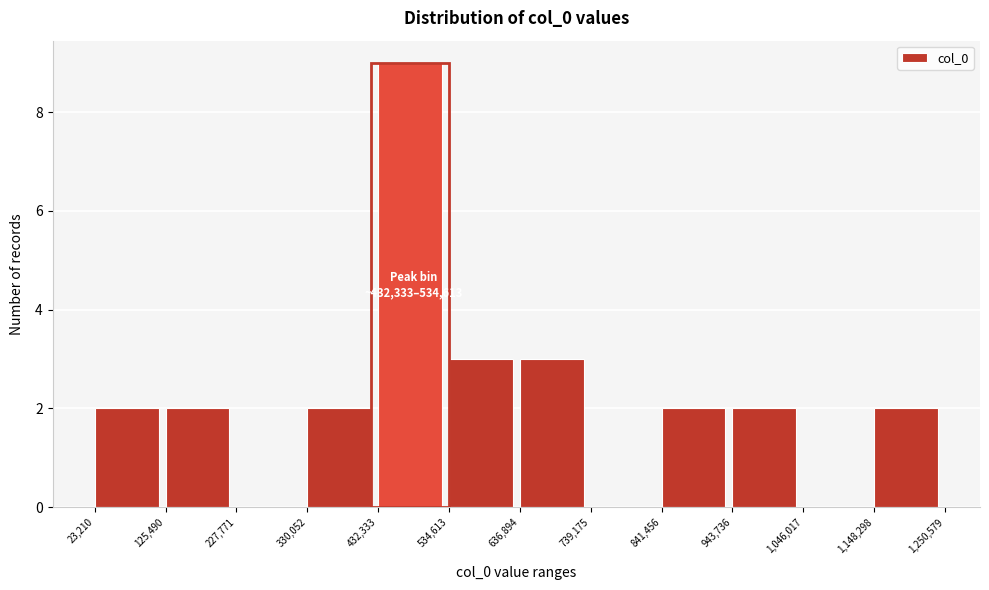

Over which range of the x-axis is the bar tallest?

432,333 to 534,613